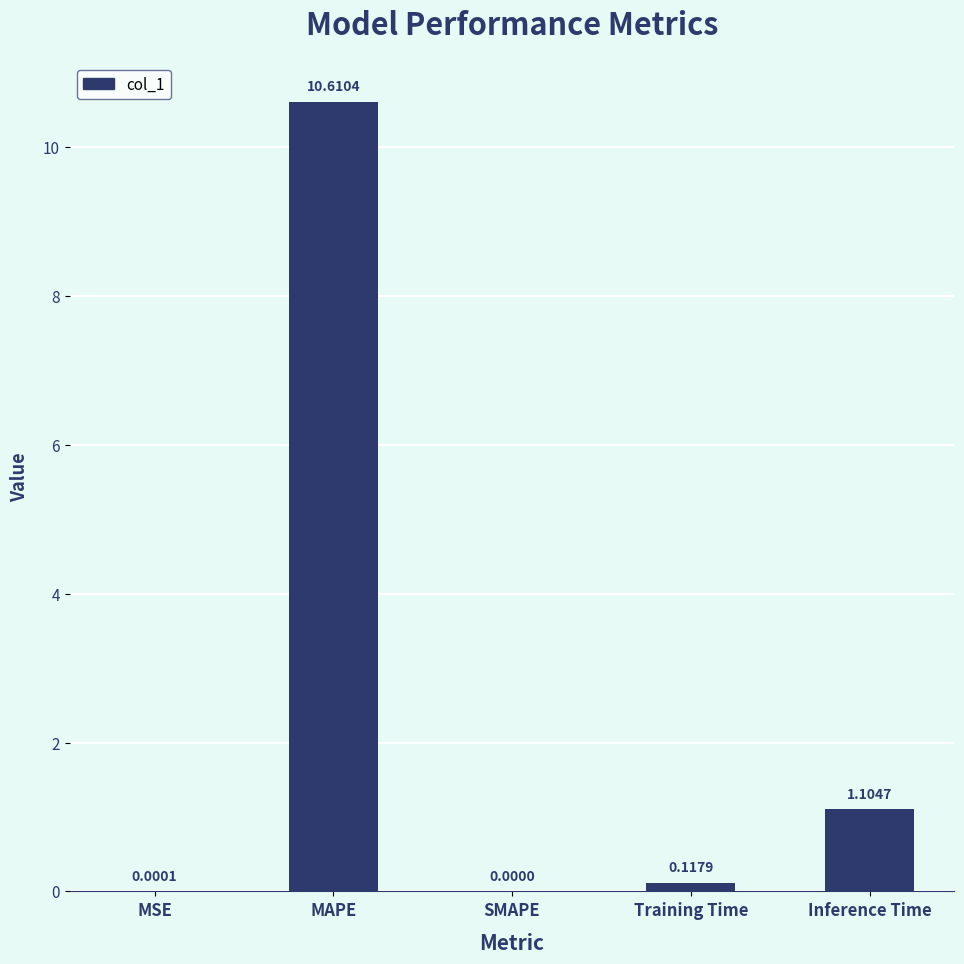

What is the sum of all values?

11.8